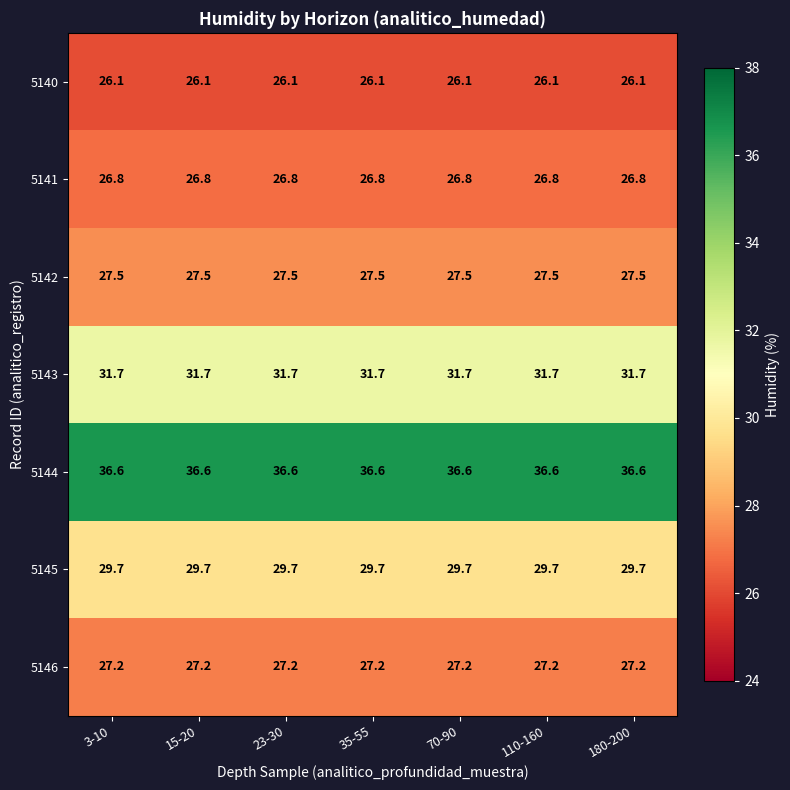

The value of 5144 at 35-55 is 36.6. True or false?

True